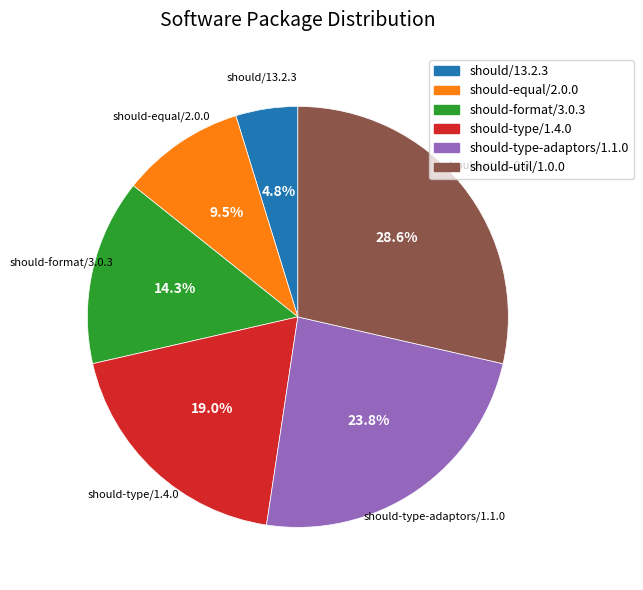

To the nearest percent, what percentage of the pie is should/13.2.3?

5%